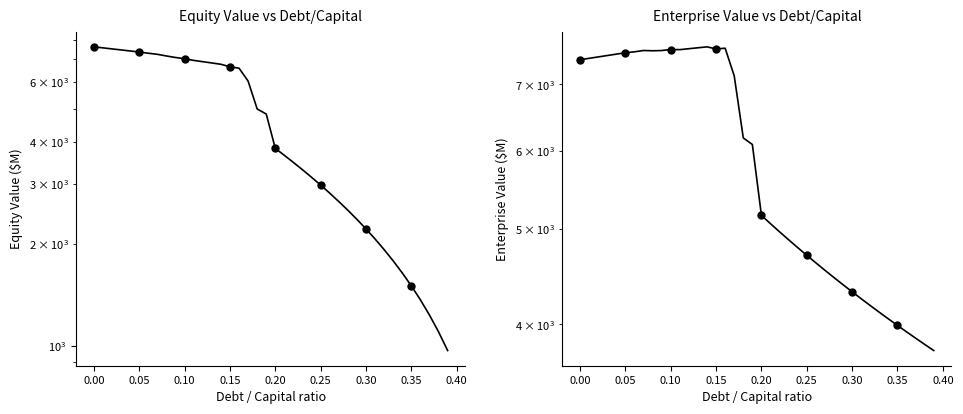

How many data points in enterprise_value are less than 6084?

20